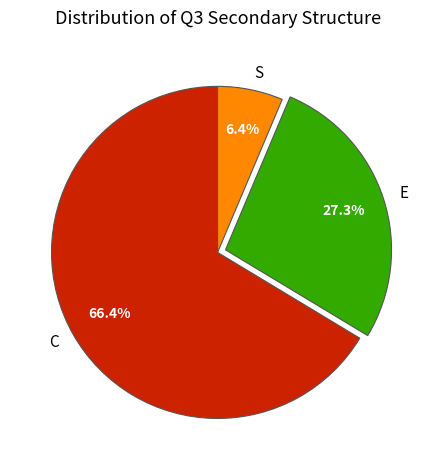

How many segments does this pie chart have?

3